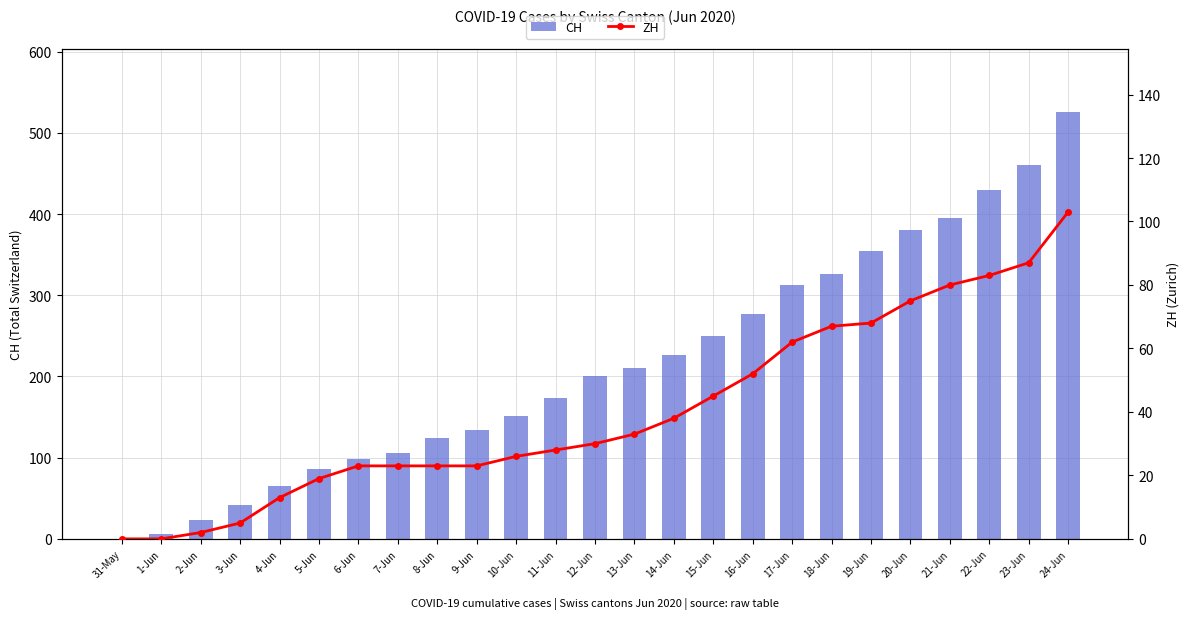

Is the value of ZH at 17-Jun greater than the value of CH at 15-Jun?

No